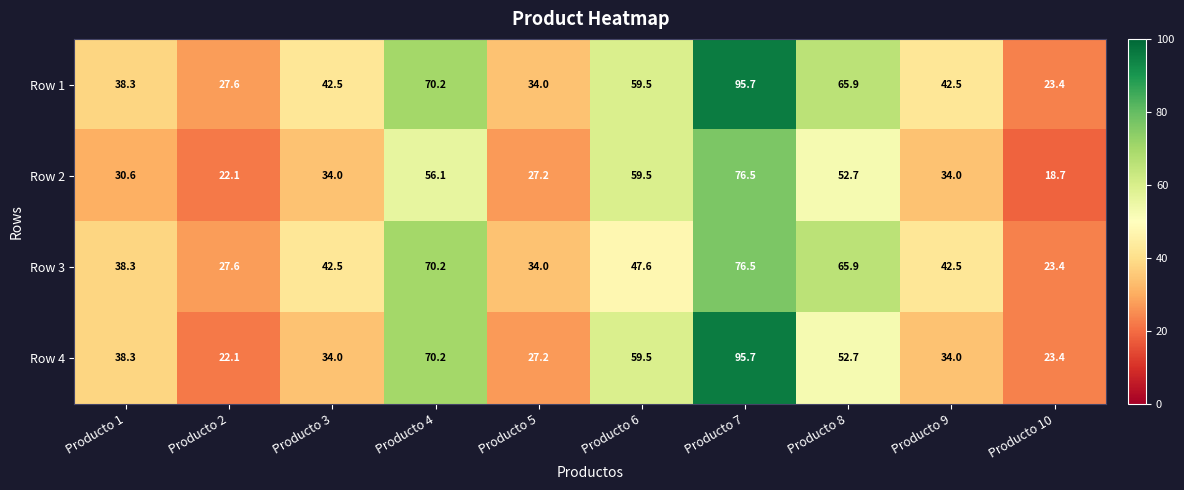

Which series has the largest range (max minus min)?

Row 4